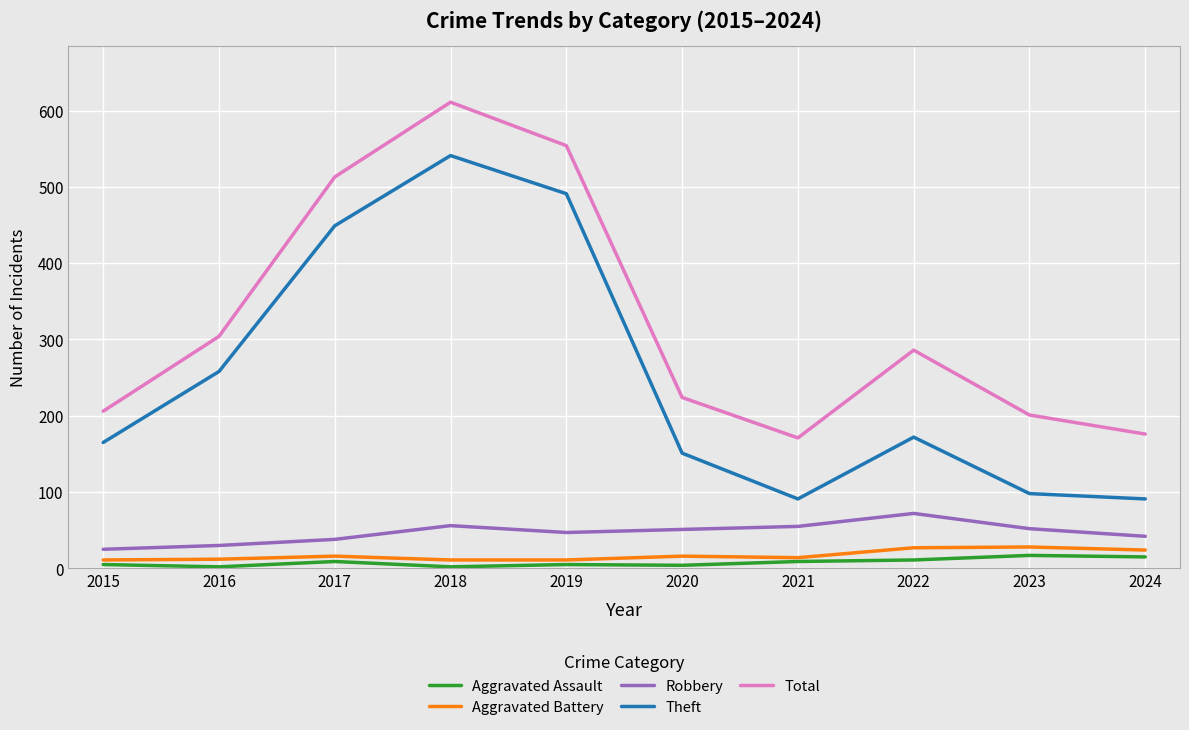

What is the sum of the Theft values at 2019 and 2016?

749